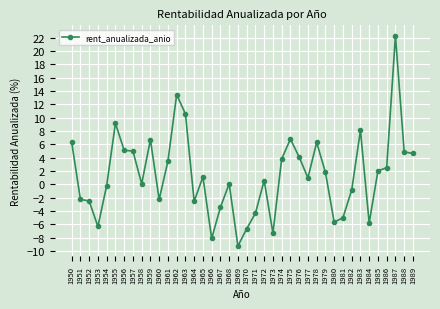

Is it true that the value at 1981 is -2.9?

False